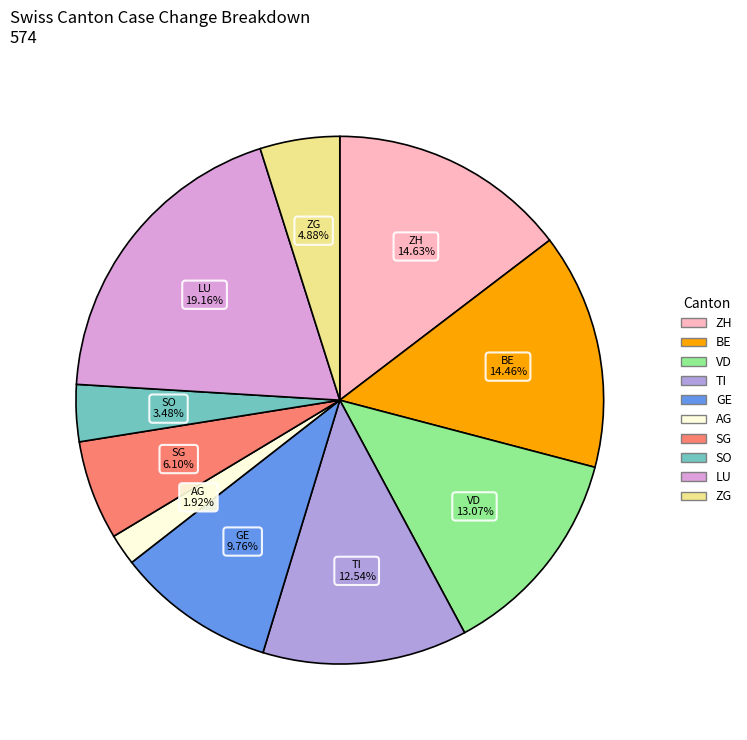

Is there any slice that represents more than half of the pie?

No